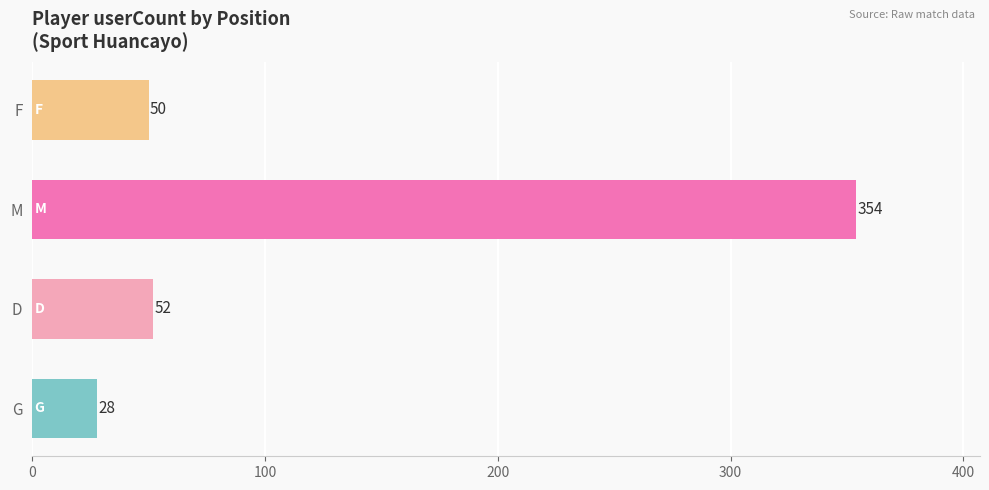

The chart shows a value of 43 at G. True or false?

False